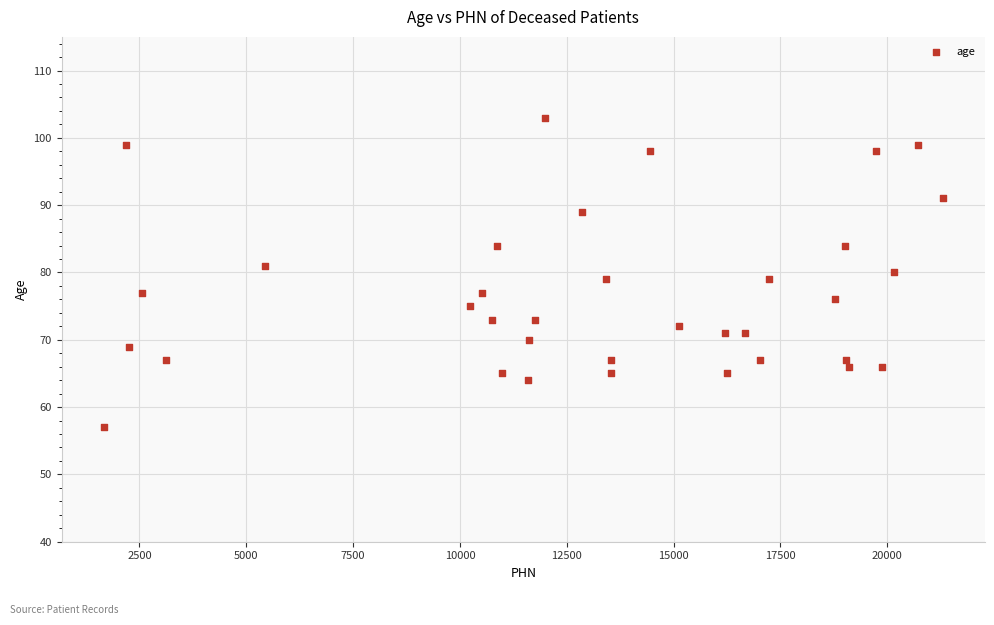

What is the range of Y values (max minus min)?

46